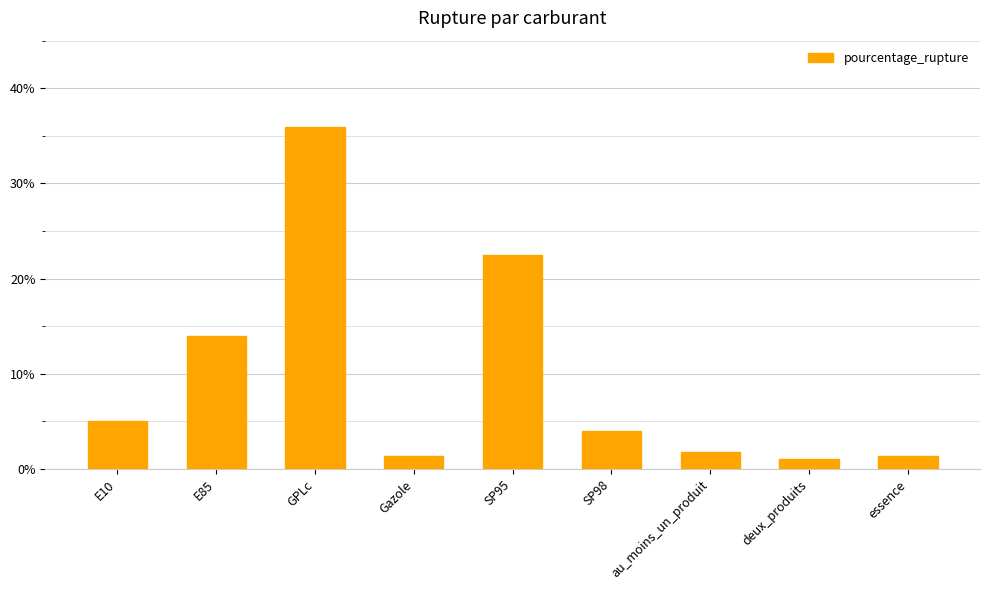

What is the label of the 9th bar from the right?

E10